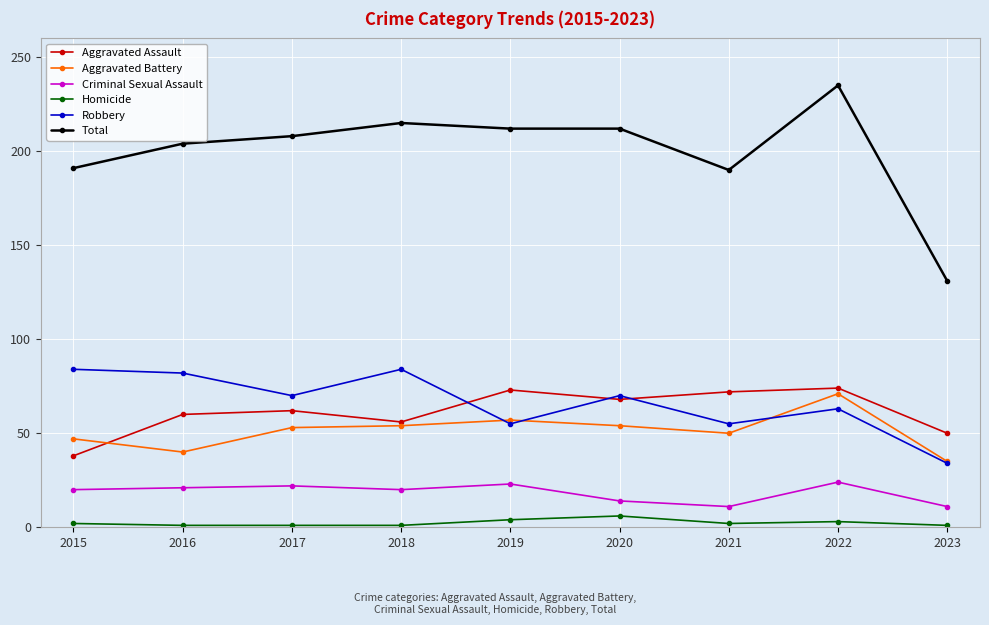

What is the average value of the Homicide series?

2